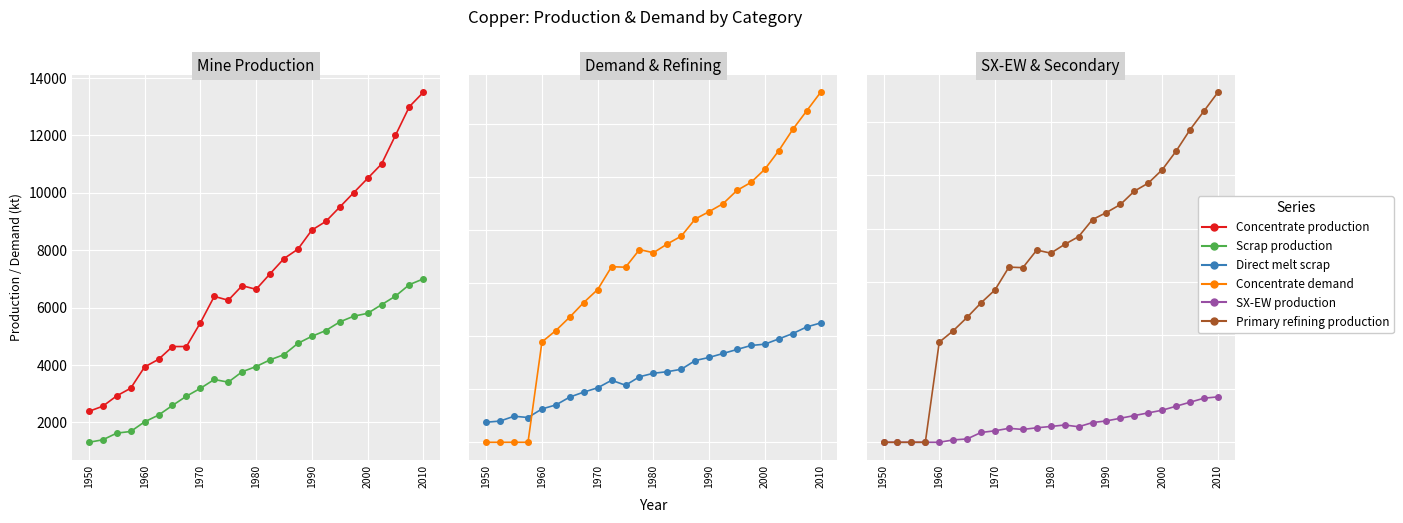

True or false: Direct melt scrap has a value of 4888.5 at 19.

False